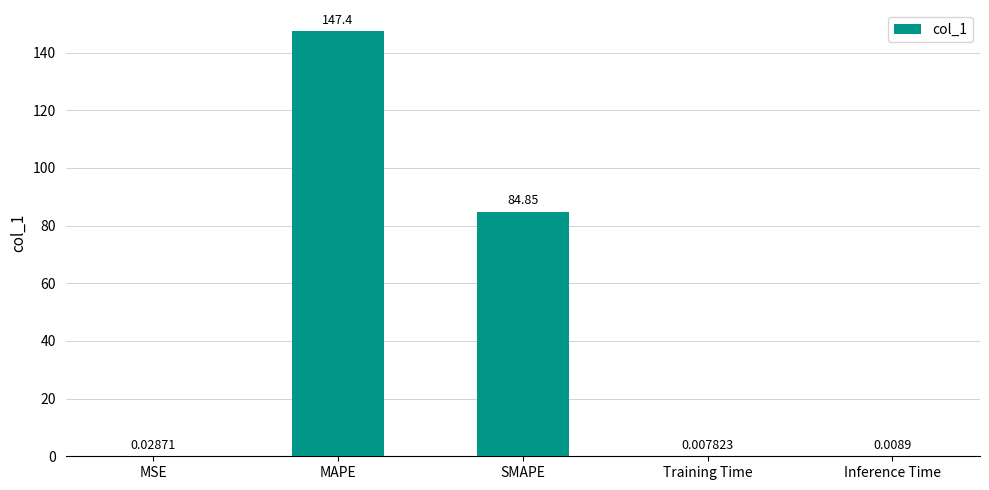

Is it true that the value at SMAPE is 84.9?

True